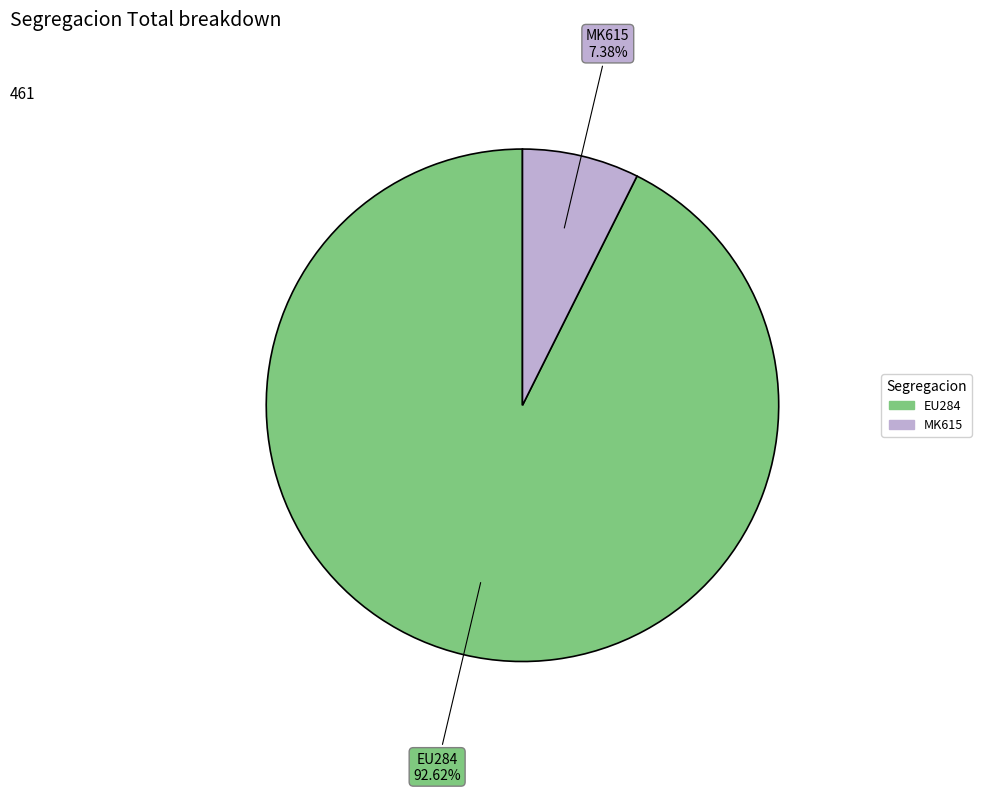

Is there a majority slice in this chart?

Yes